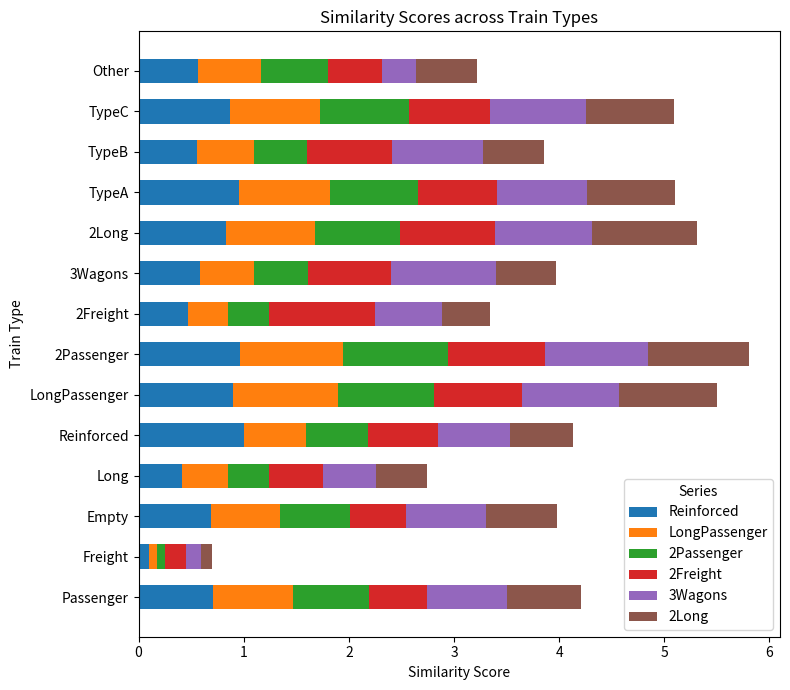

What is the highest value of the Reinforced series?

1.0